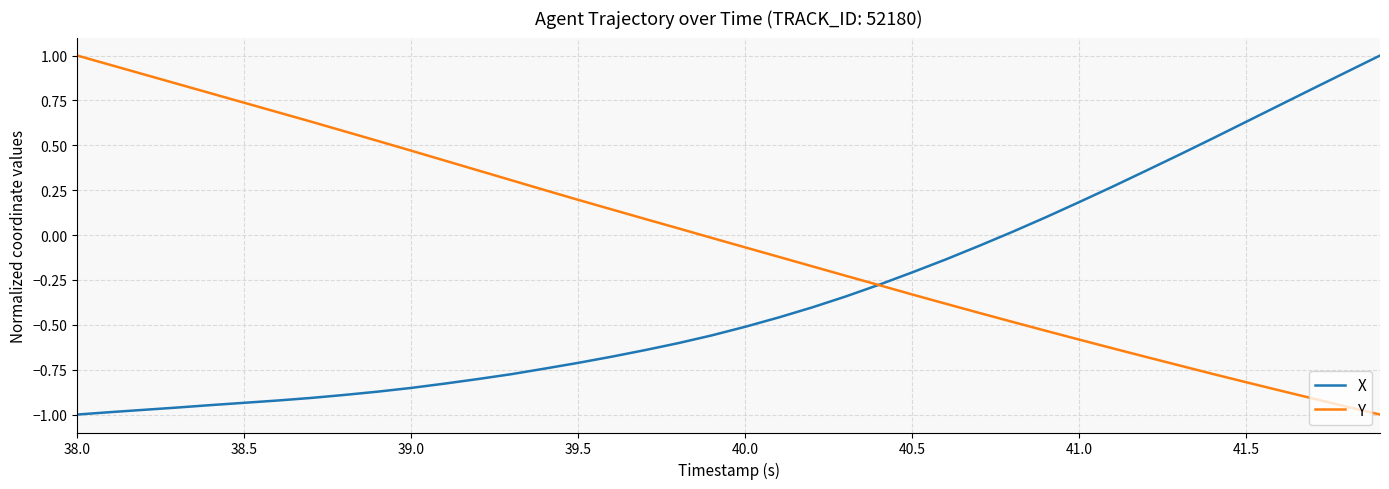

Which series has the largest total across all categories?

Y